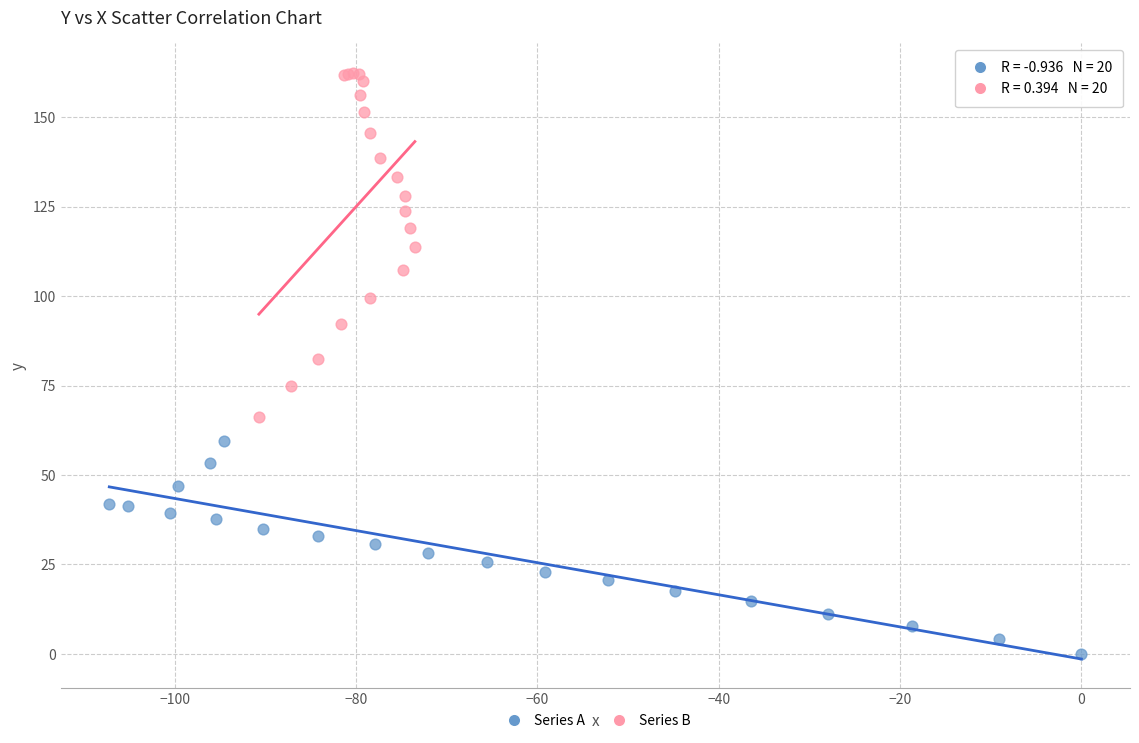

Which series has the widest spread of Y values?

Series B